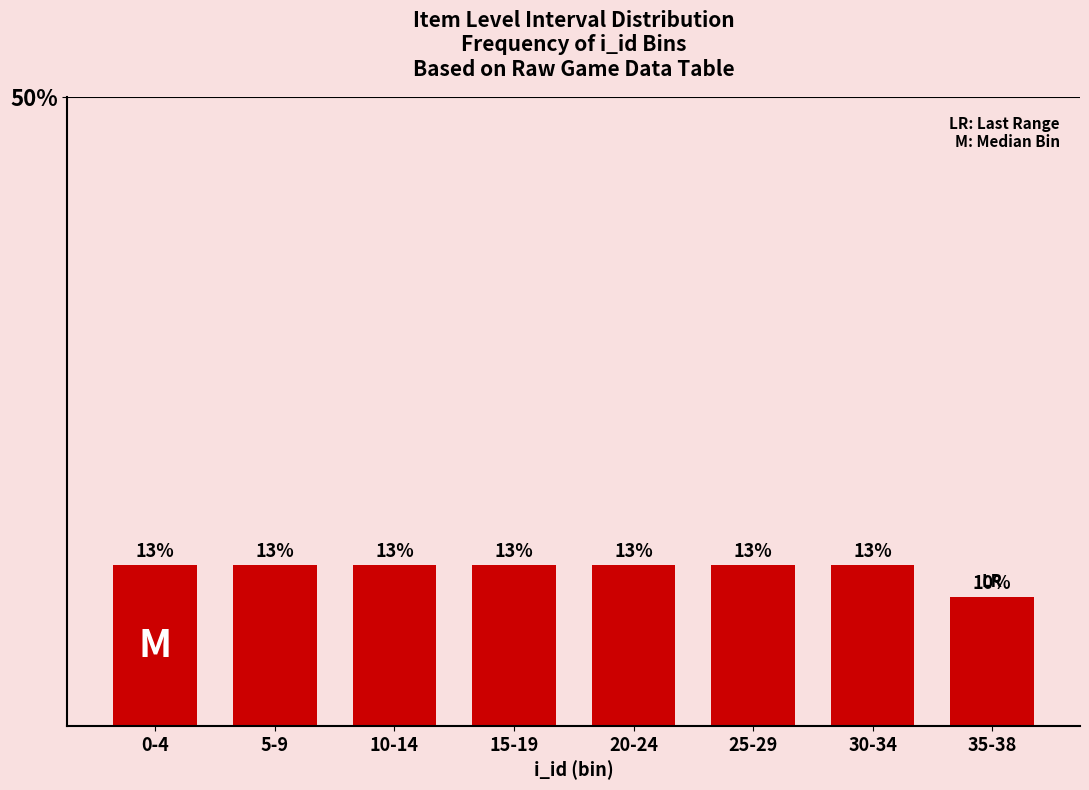

How many bars are there in total?

8